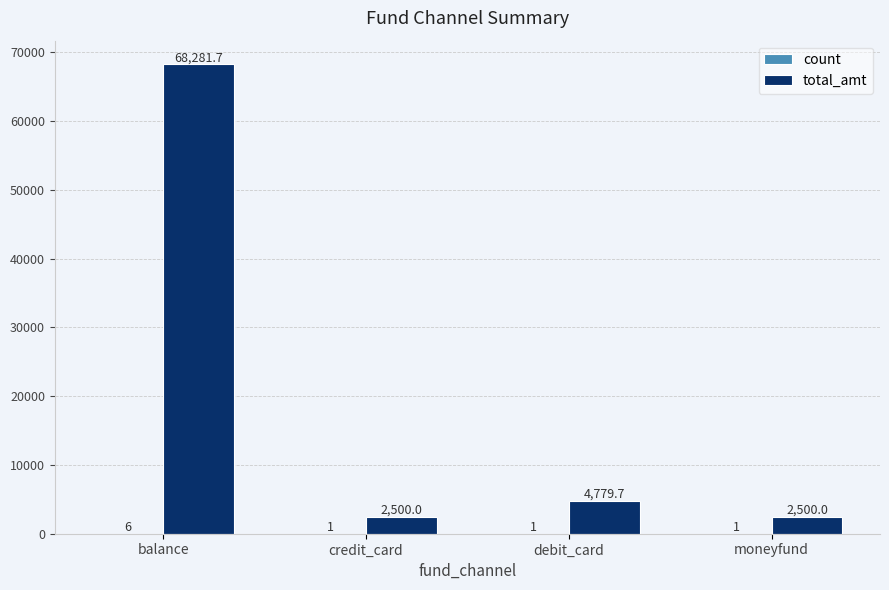

What is the sum of all total_amt values?

78061.4